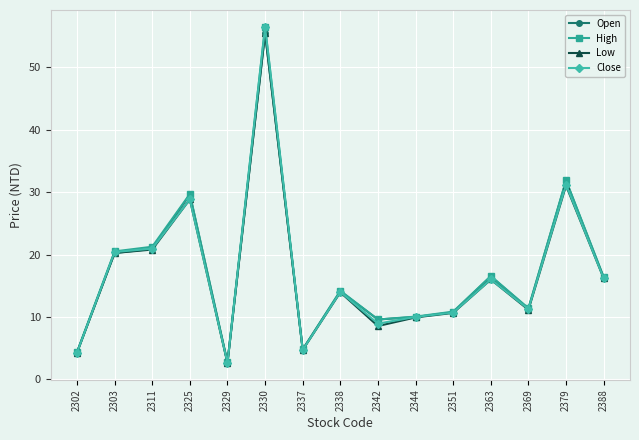

The value of High at 2338 is 5.9. True or false?

False